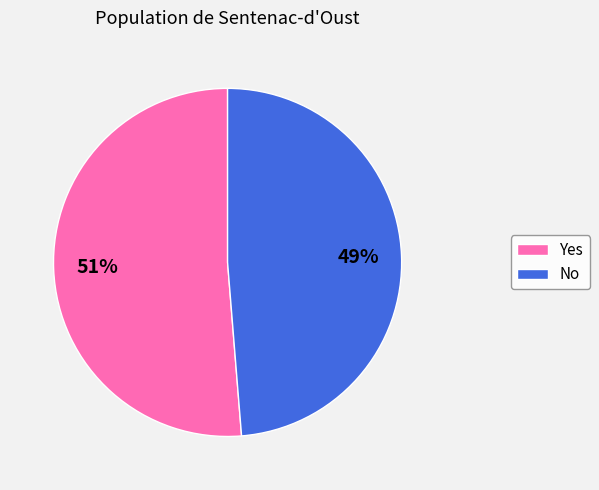

Between No and Yes, which is larger?

Yes